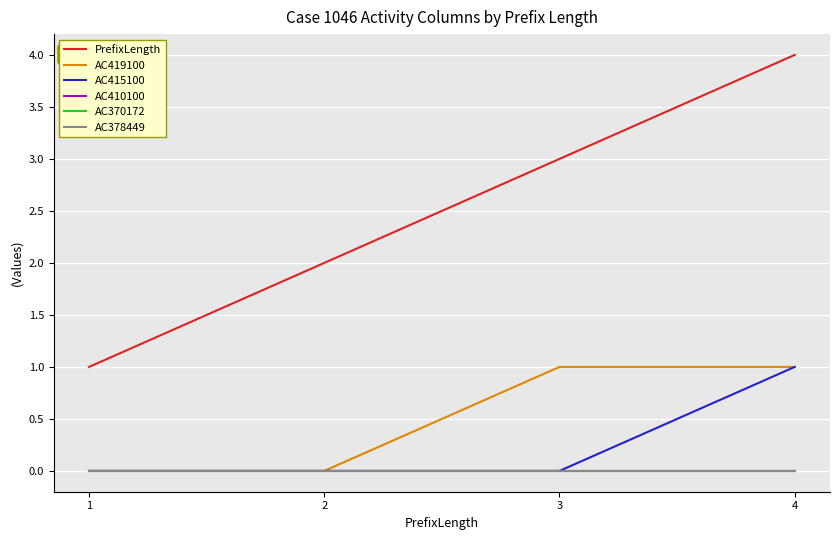

At which category is the sum across all series the highest?

4